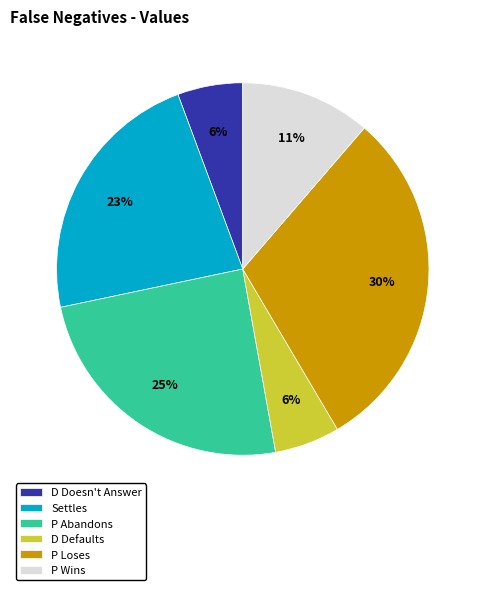

Count the number of slices in the pie.

6